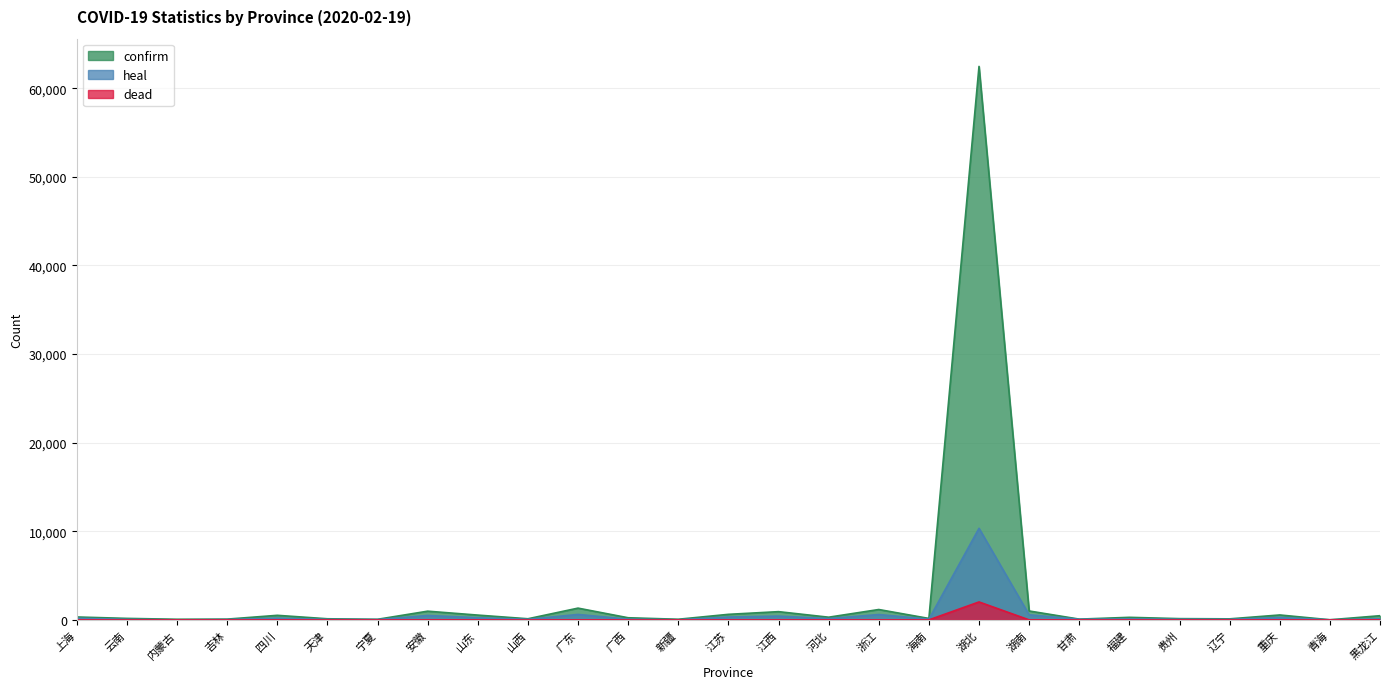

True or false: dead and heal intersect in this chart.

False